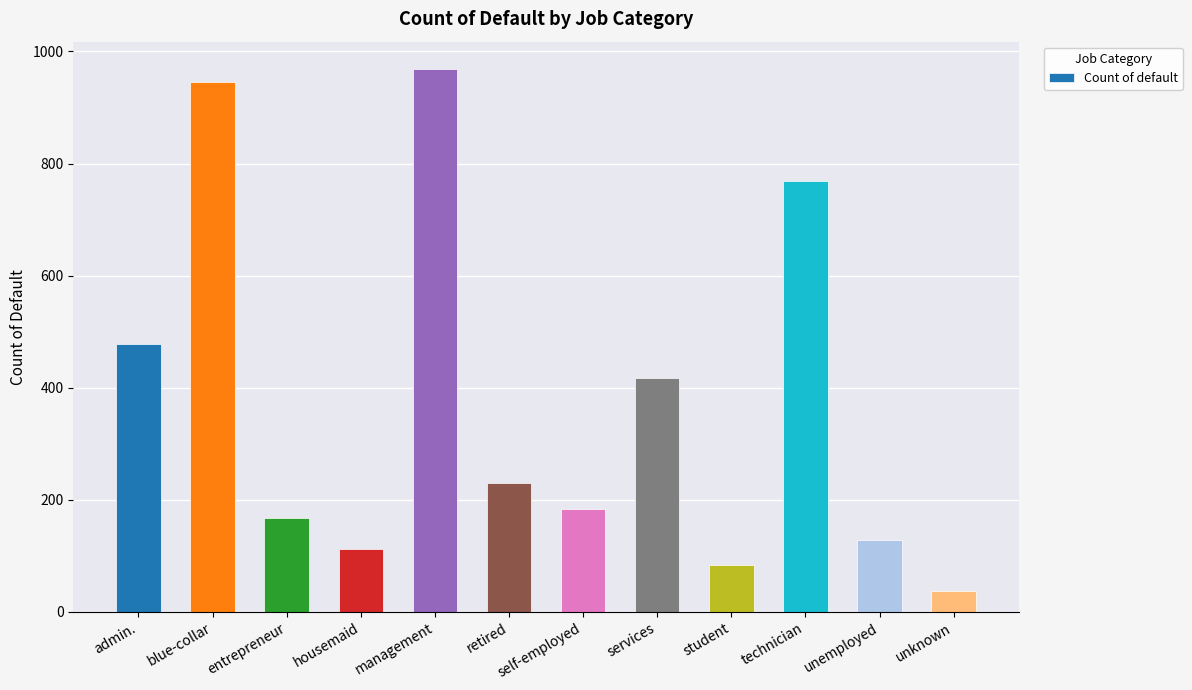

Are the bars grouped side by side (vs. stacked)?

No